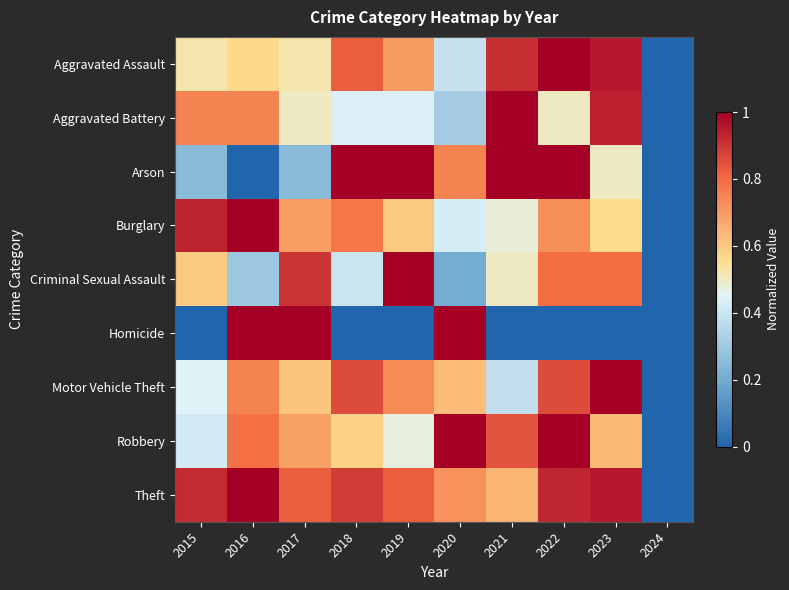

Reading right to left, what are all the values shown in this chart?

Aggravated Assault: 2024=0.0	2023=1.0	2022=1.0	2021=0.9	2020=0.4	2019=0.7	2018=0.8	2017=0.5	2016=0.6	2015=0.5
Aggravated Battery: 2024=0.0	2023=0.9	2022=0.5	2021=1.0	2020=0.3	2019=0.4	2018=0.4	2017=0.5	2016=0.8	2015=0.8
Arson: 2024=0.0	2023=0.5	2022=1.0	2021=1.0	2020=0.8	2019=1.0	2018=1.0	2017=0.2	2016=0.0	2015=0.2
Burglary: 2024=0.0	2023=0.6	2022=0.7	2021=0.5	2020=0.4	2019=0.6	2018=0.8	2017=0.7	2016=1.0	2015=0.9
Criminal Sexual Assault: 2024=0.0	2023=0.8	2022=0.8	2021=0.5	2020=0.2	2019=1.0	2018=0.4	2017=0.9	2016=0.3	2015=0.6
Homicide: 2024=0.0	2023=0.0	2022=0.0	2021=0.0	2020=1.0	2019=0.0	2018=0.0	2017=1.0	2016=1.0	2015=0.0
Motor Vehicle Theft: 2024=0.0	2023=1.0	2022=0.9	2021=0.4	2020=0.6	2019=0.7	2018=0.9	2017=0.6	2016=0.8	2015=0.4
Robbery: 2024=0.0	2023=0.6	2022=1.0	2021=0.8	2020=1.0	2019=0.5	2018=0.6	2017=0.7	2016=0.8	2015=0.4
Theft: 2024=0.0	2023=1.0	2022=0.9	2021=0.6	2020=0.7	2019=0.8	2018=0.9	2017=0.8	2016=1.0	2015=0.9